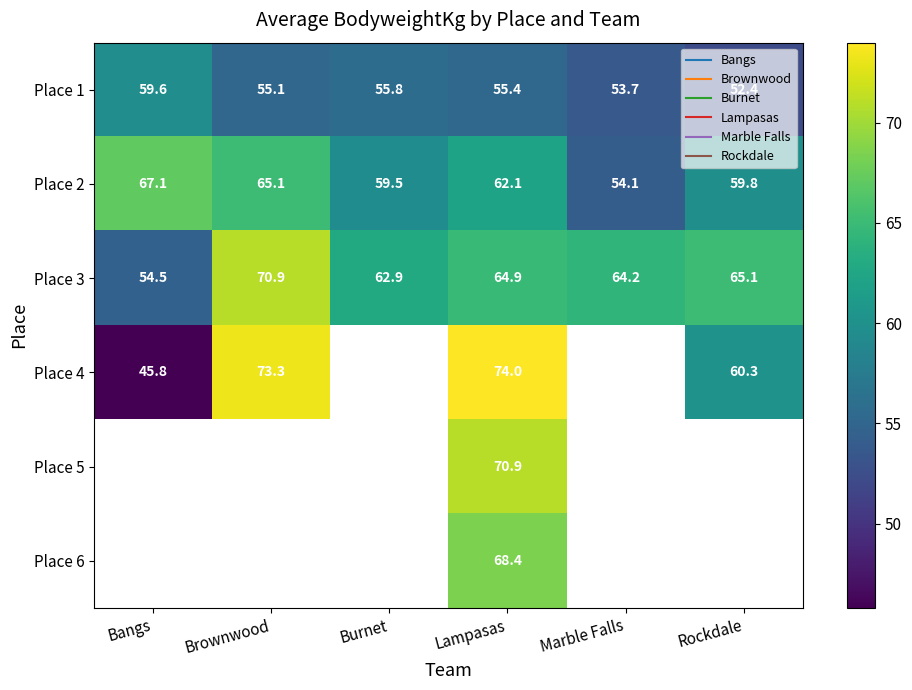

At which category is the sum across all series the highest?

Lampasas